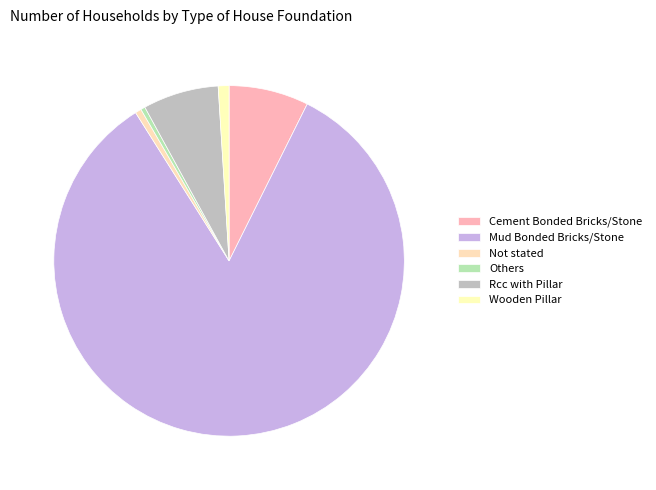

Approximately how many times larger is the value at Others compared to Wooden Pillar?

0.4